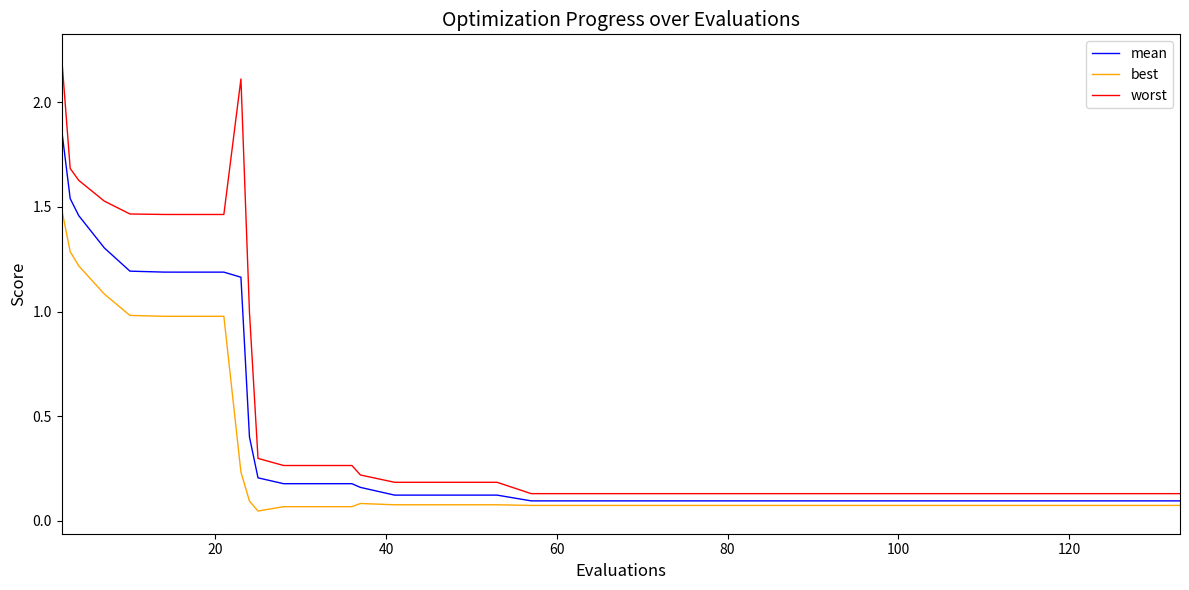

Which series has the largest total across all categories?

worst